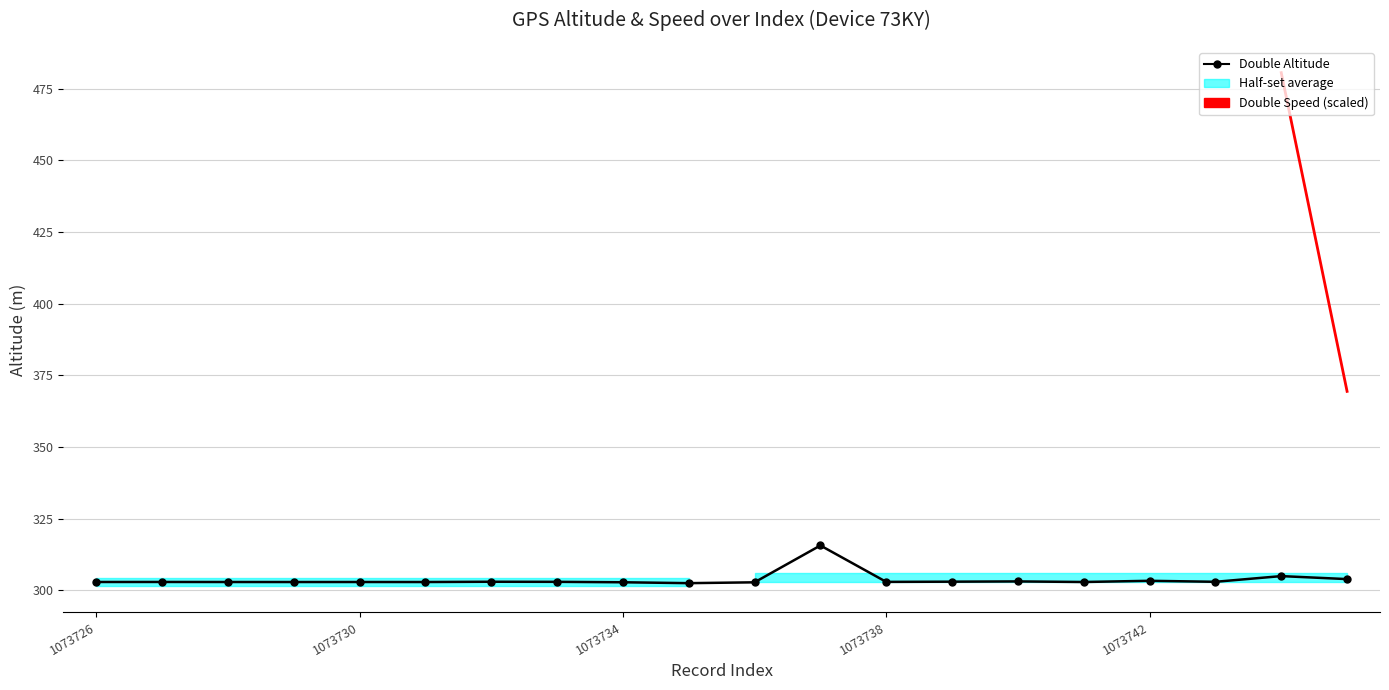

True or false: Double Speed (scaled) has more than 0 points higher than both neighbors.

False